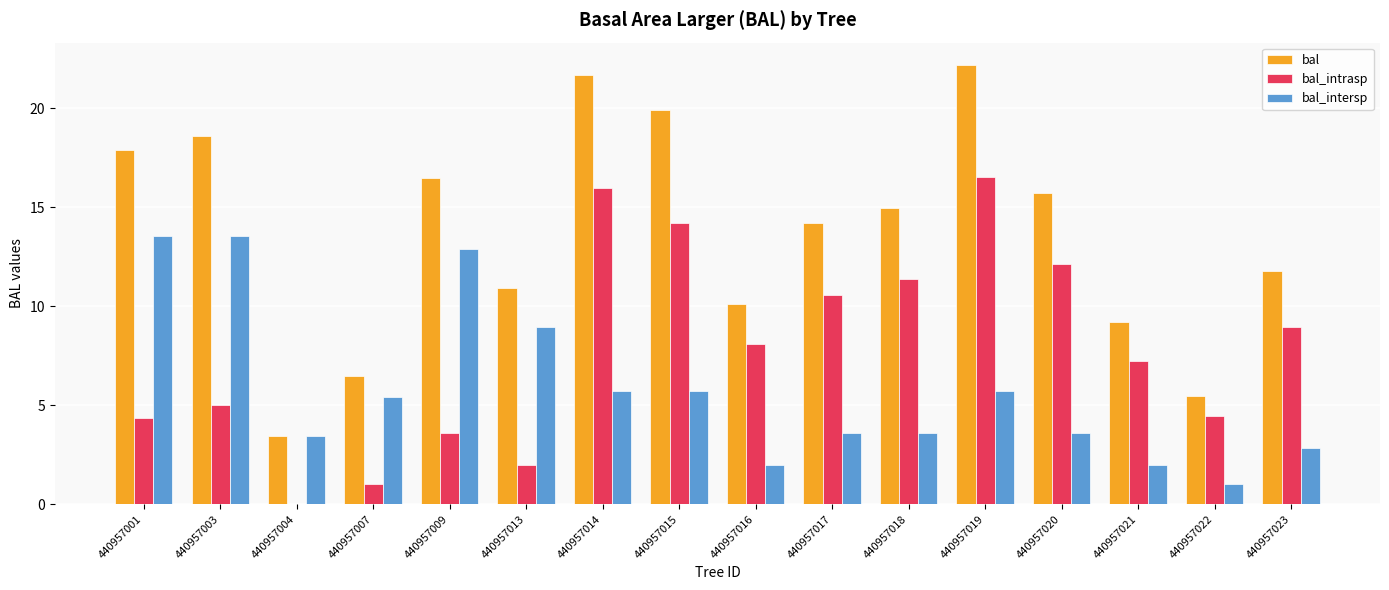

At which category does the chart reach its peak across all series?

440957019